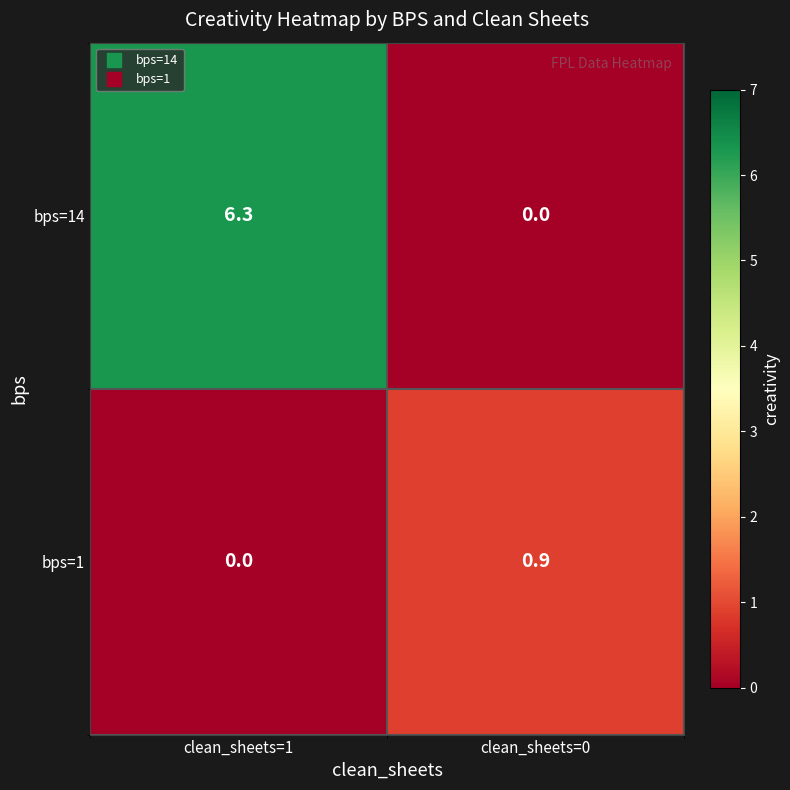

Reading left to right, what are all the values shown in this chart?

bps=14: 6.3	0.0
bps=1: 0.0	0.9